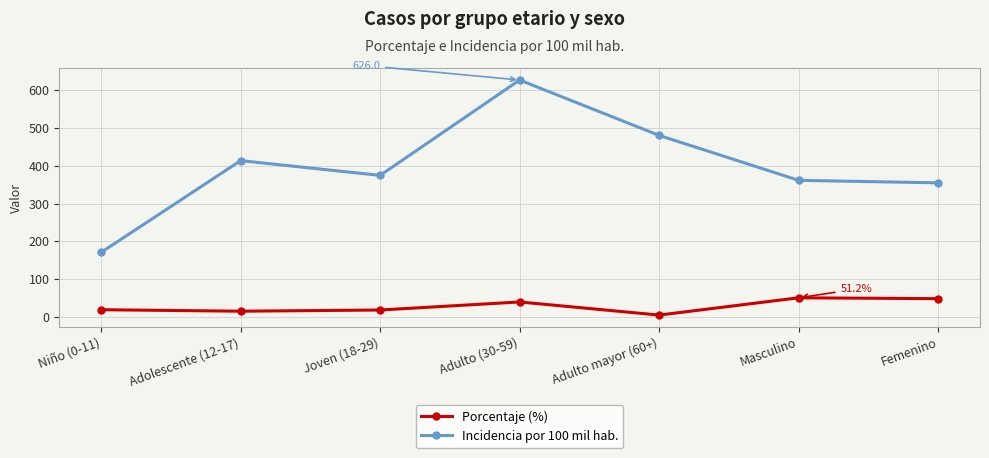

At which label does Incidencia por 100 mil hab. reach its minimum?

Niño (0-11)